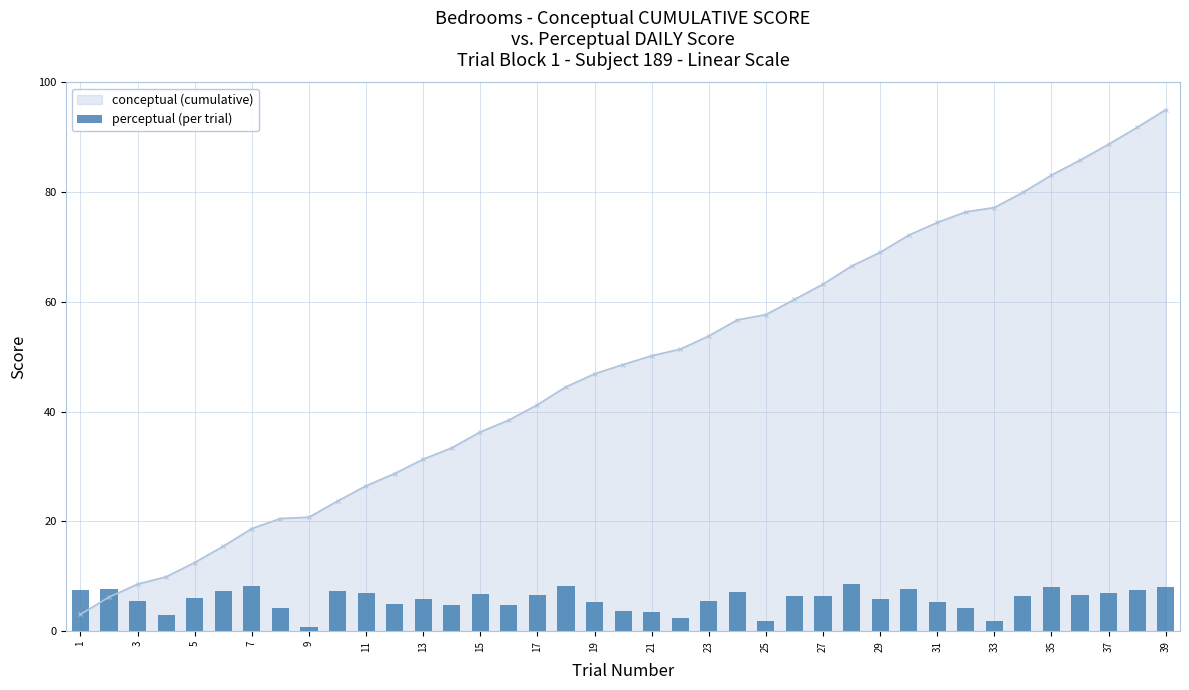

Is it true that conceptual (cumulative) equals 69.0 at 29?

True